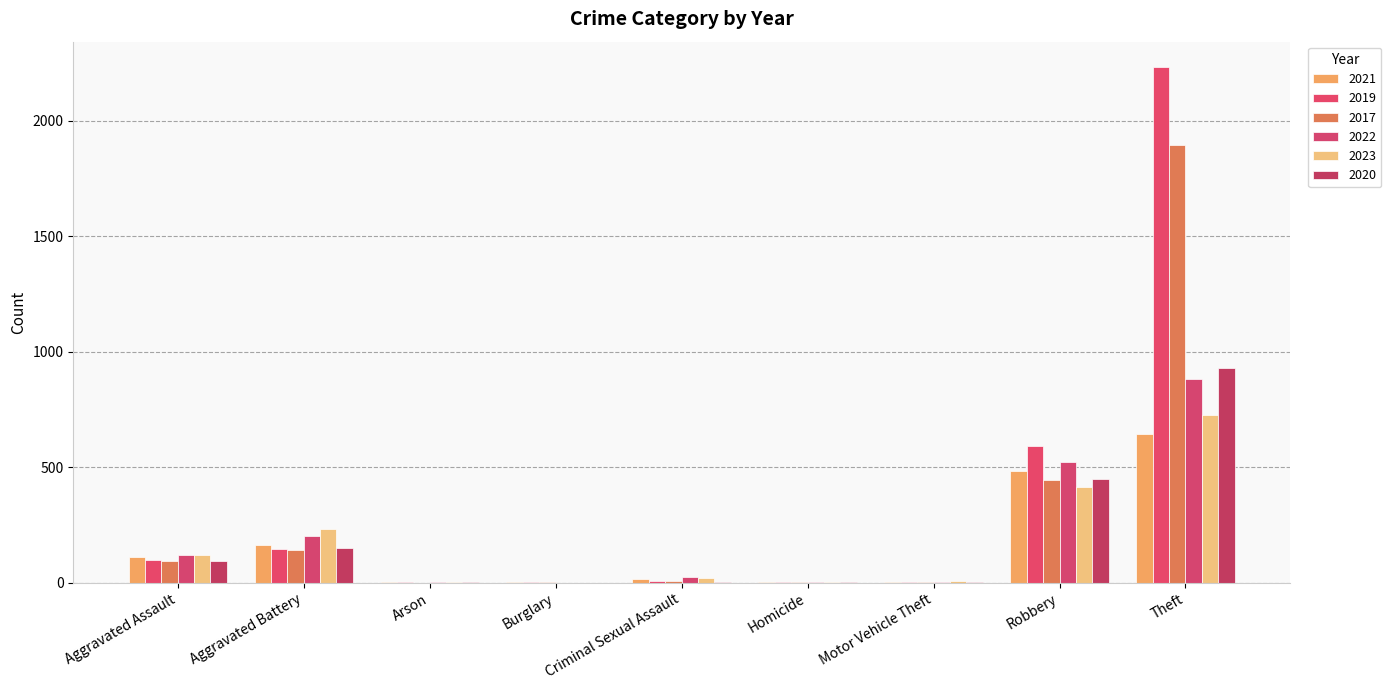

Count the number of data series in this chart.

6